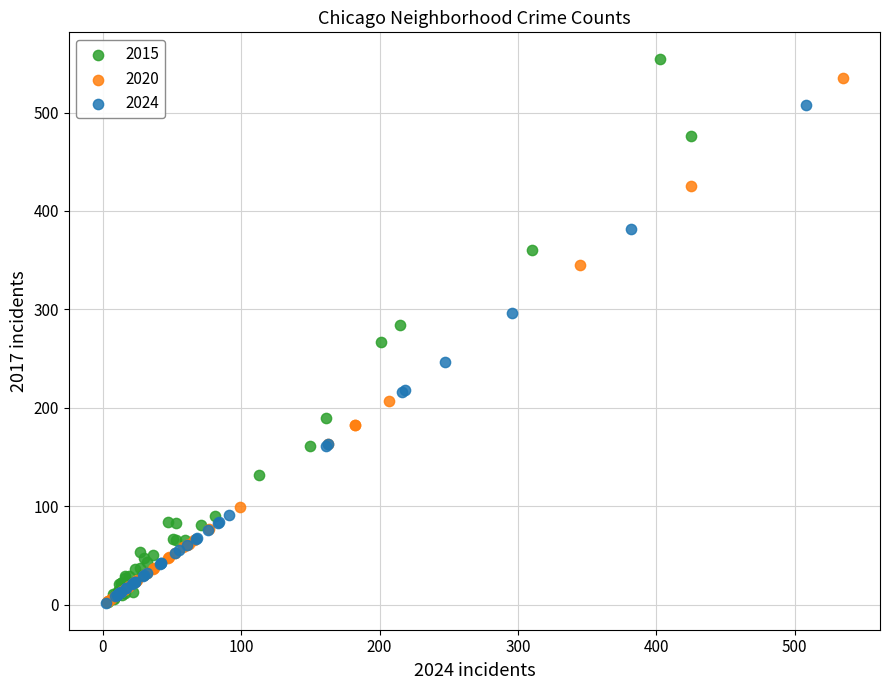

Which series has the widest spread of Y values?

2015